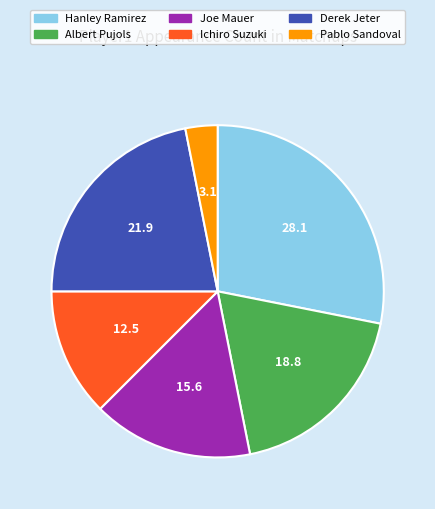

Rank the categories by value from lowest to highest.

Pablo Sandoval, Ichiro Suzuki, Joe Mauer, Albert Pujols, Derek Jeter, Hanley Ramirez